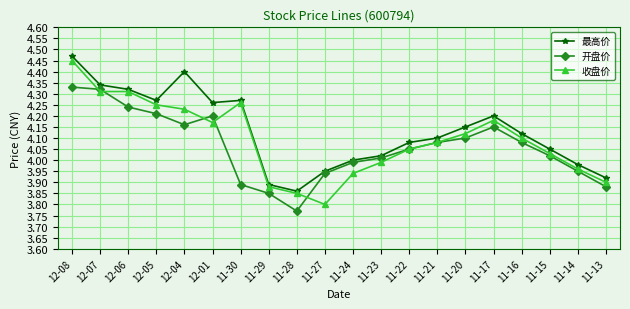

What is the difference between the maximum and second lowest values in the 最高价 series?

0.6